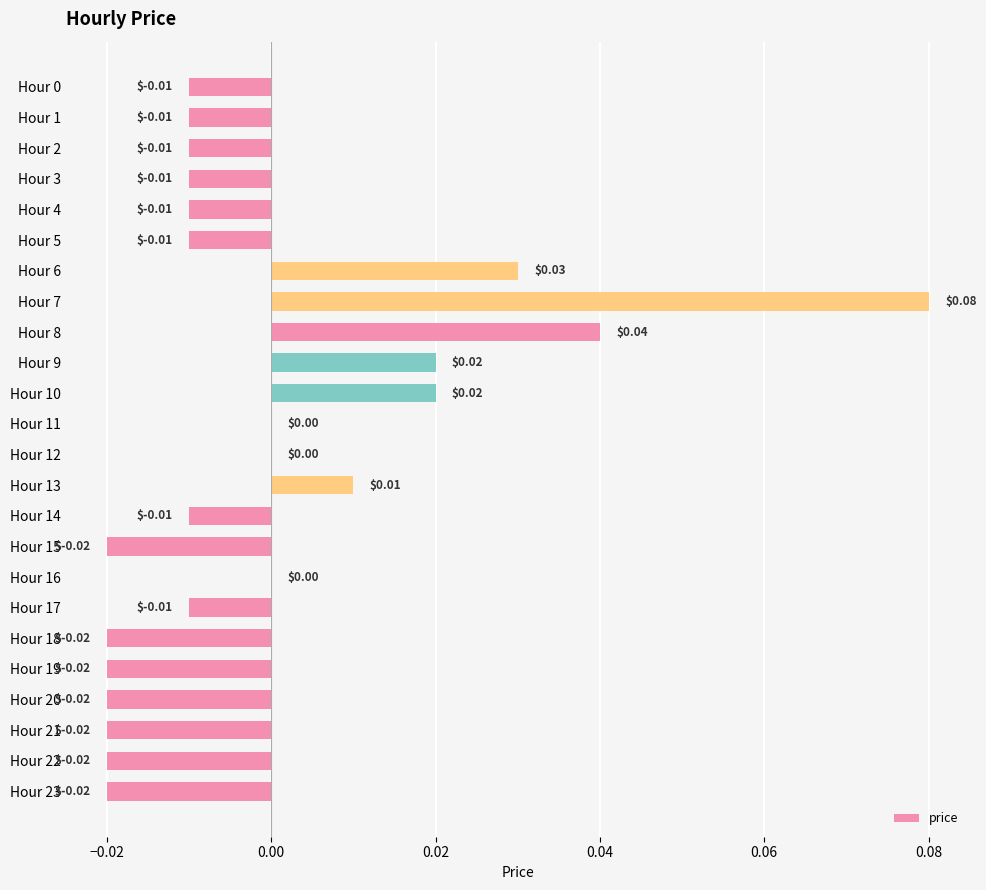

Between Hour 23 and Hour 17, which is larger?

Hour 17